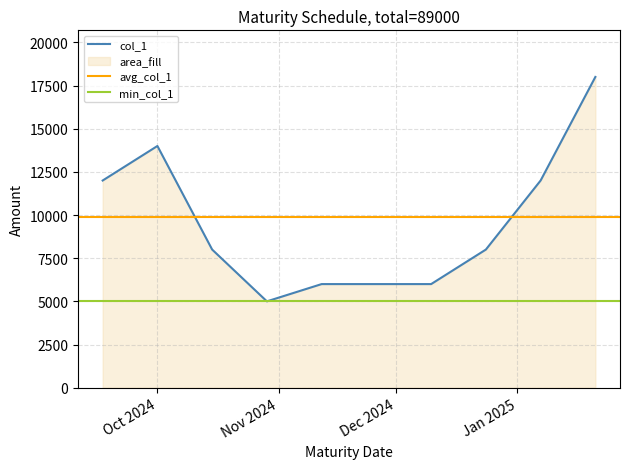

True or false: the data shows 8000 at 2024-10-15.

True